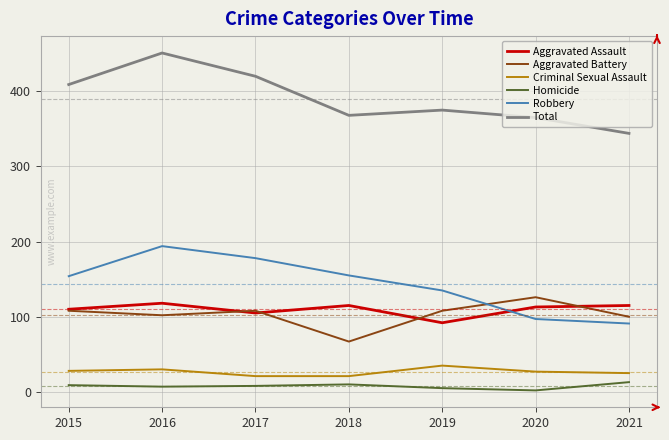

Which series changed the most between 2016 and 2018?

Total